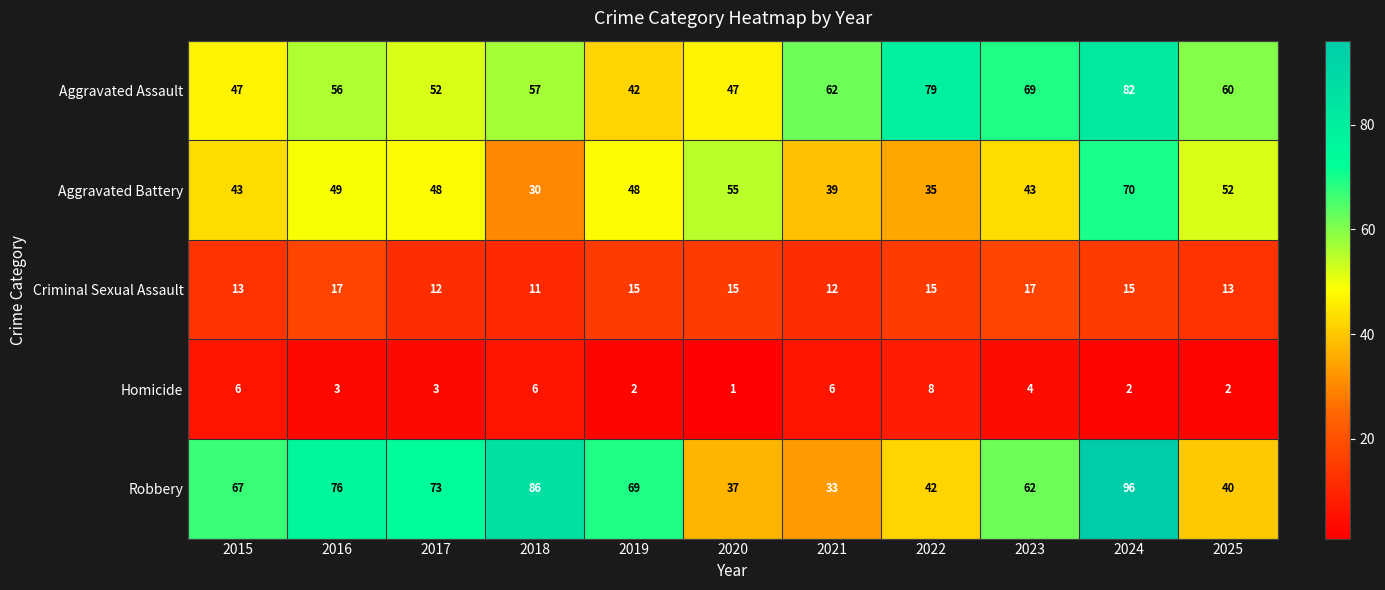

Which category has the lowest value across all series?

2020